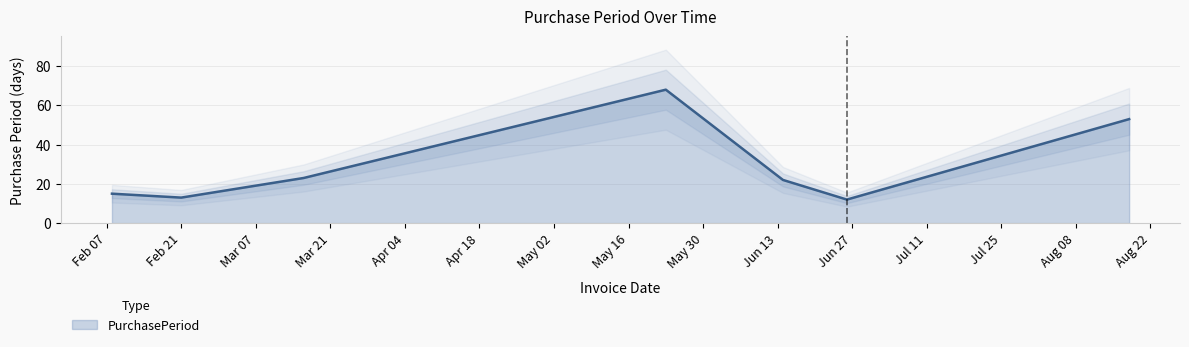

At which category does the data reach its first local valley?

Feb 21